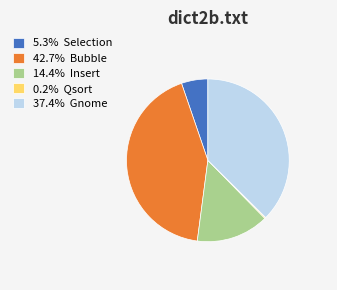

Does 37.4% Gnome account for over 50% of the chart?

No